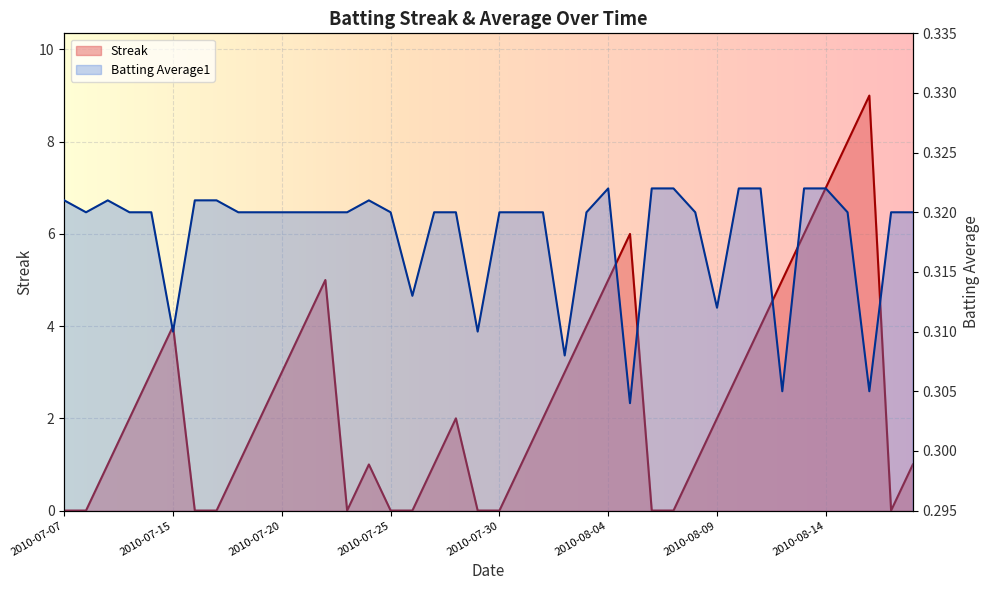

How many values in Streak are above zero?

28